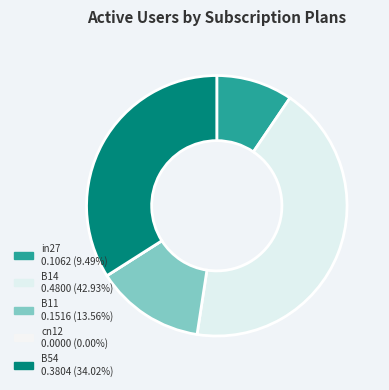

Which category has the smallest portion of the pie?

cn12